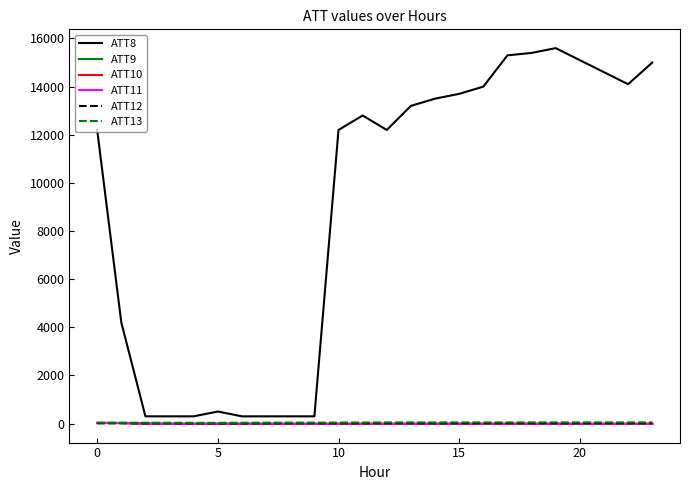

What is the maximum value shown in the chart?

15600.0